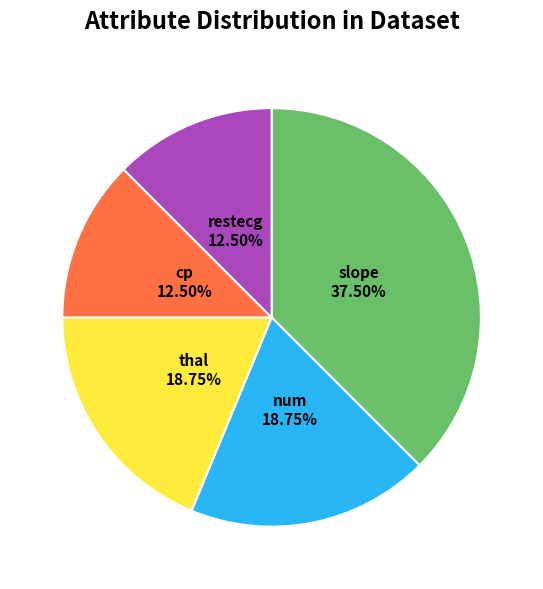

Is there a majority slice in this chart?

No